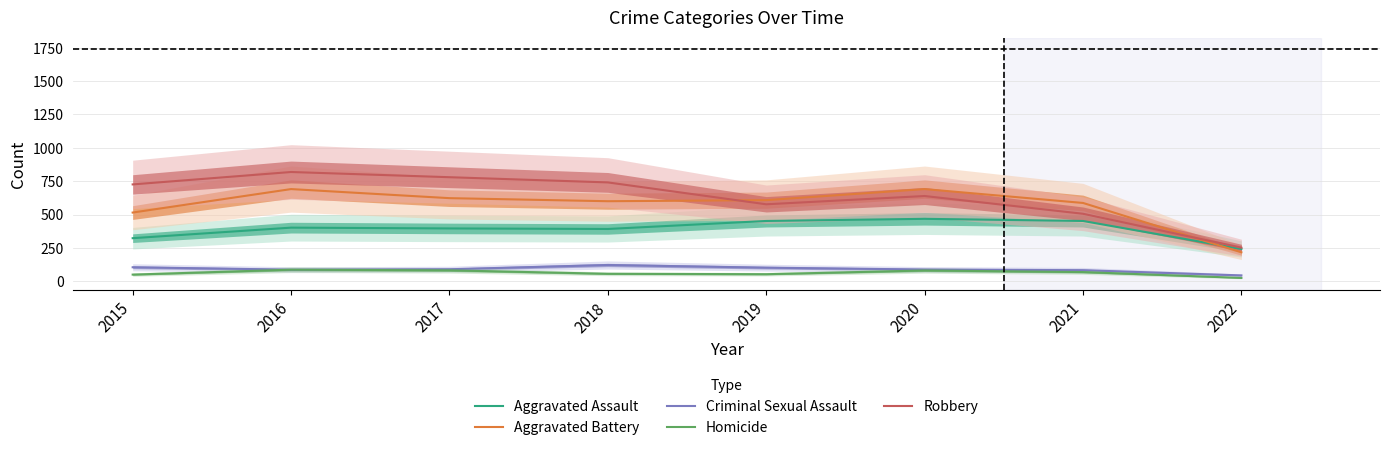

What is the maximum value shown in the chart?

819